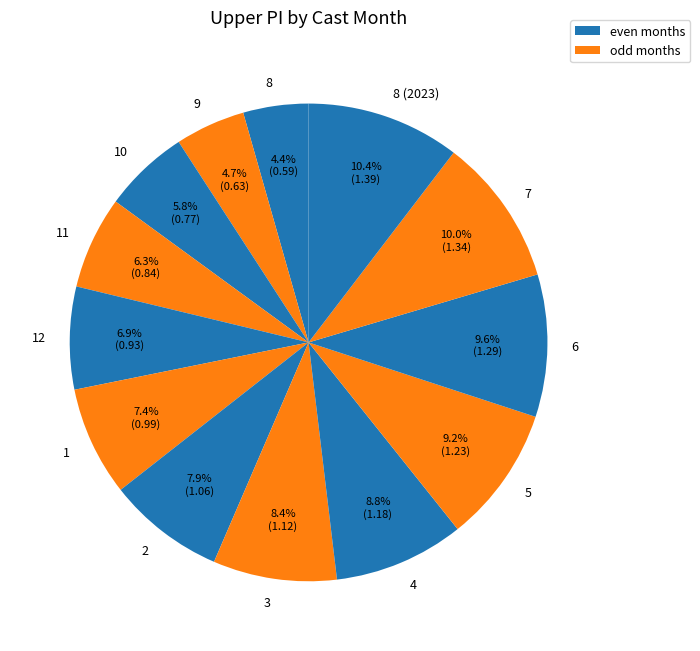

Count the number of slices in the pie.

13